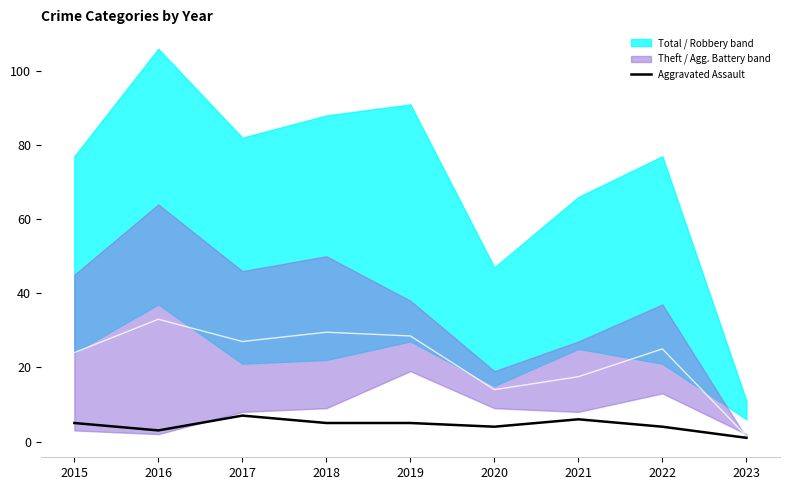

What value does the data have at 2016?

3